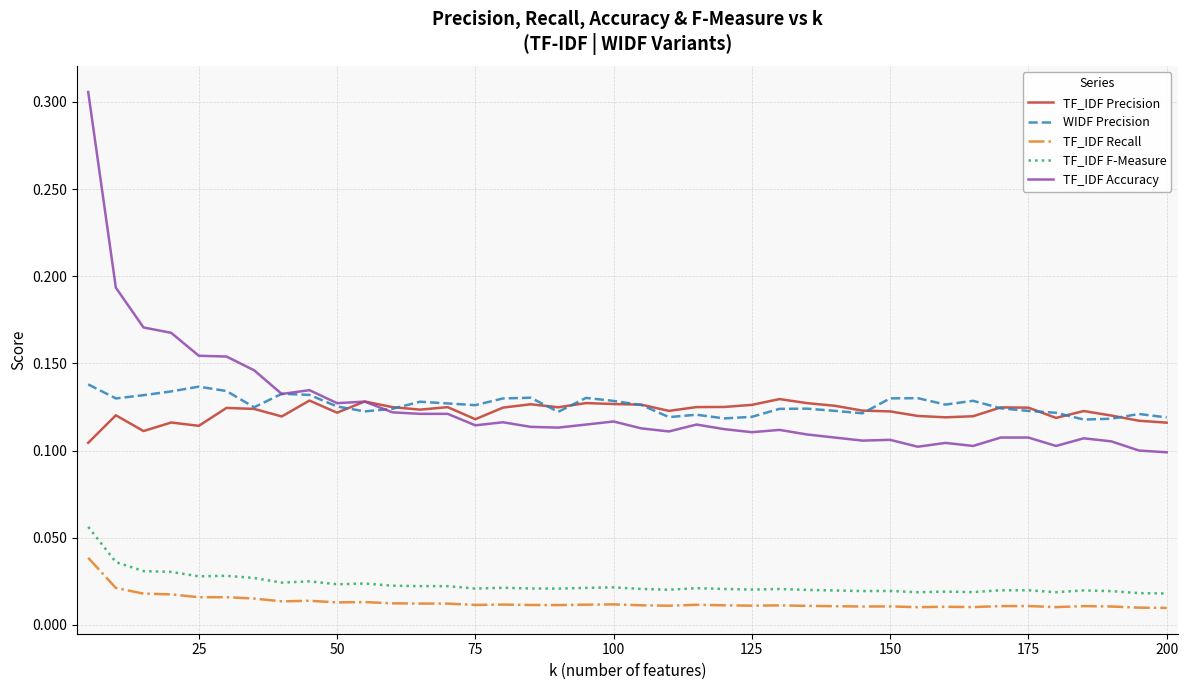

What is the sum of all TF_IDF Precision values?

4.9